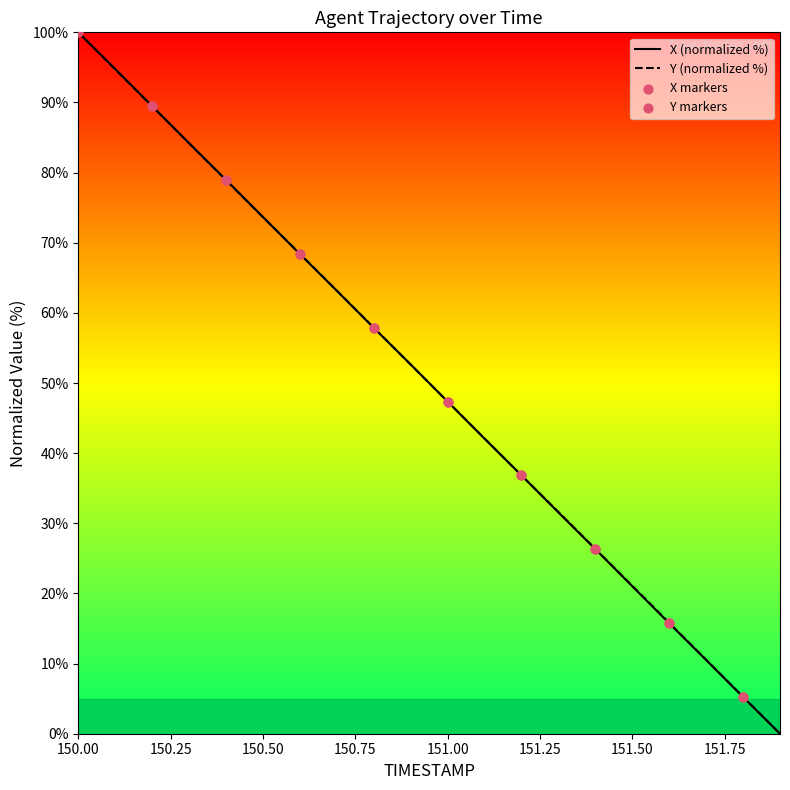

What is the highest value of the Y (normalized %) series?

100.0